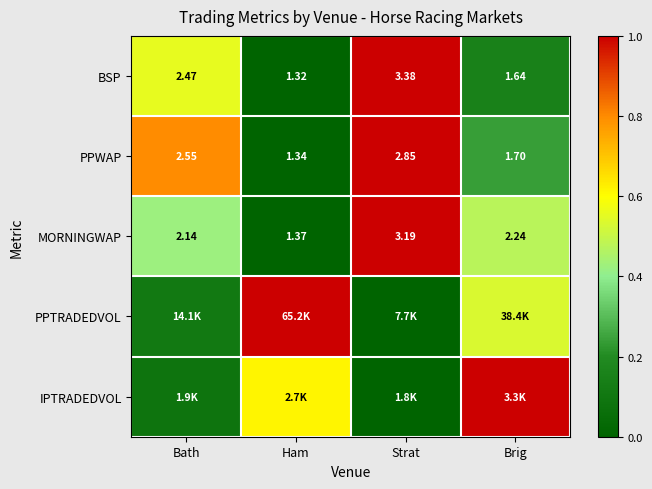

At which label does PPWAP reach its peak?

Strat